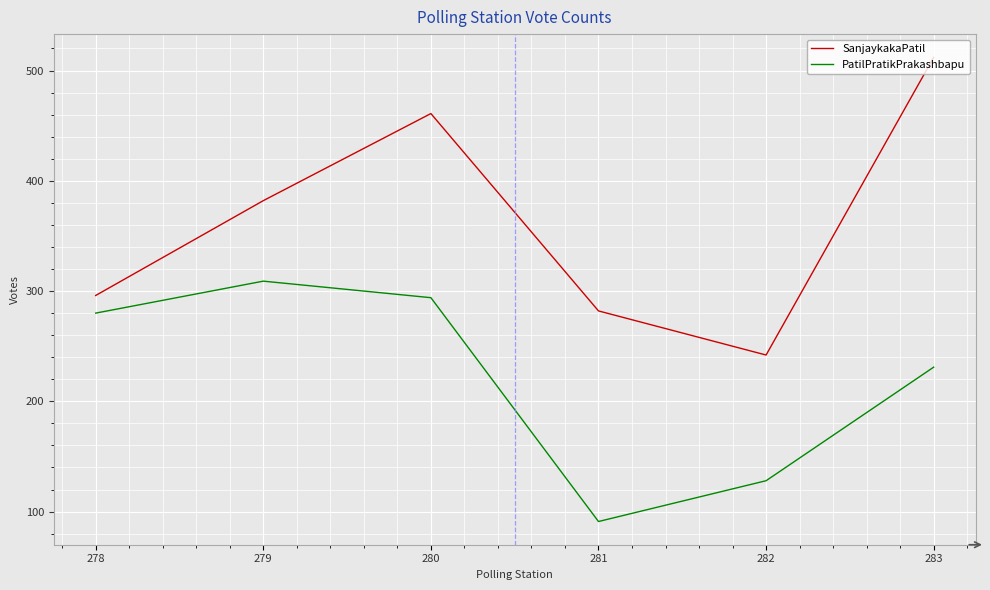

What is the sum of the PatilPratikPrakashbapu values at 278 and 280?

574